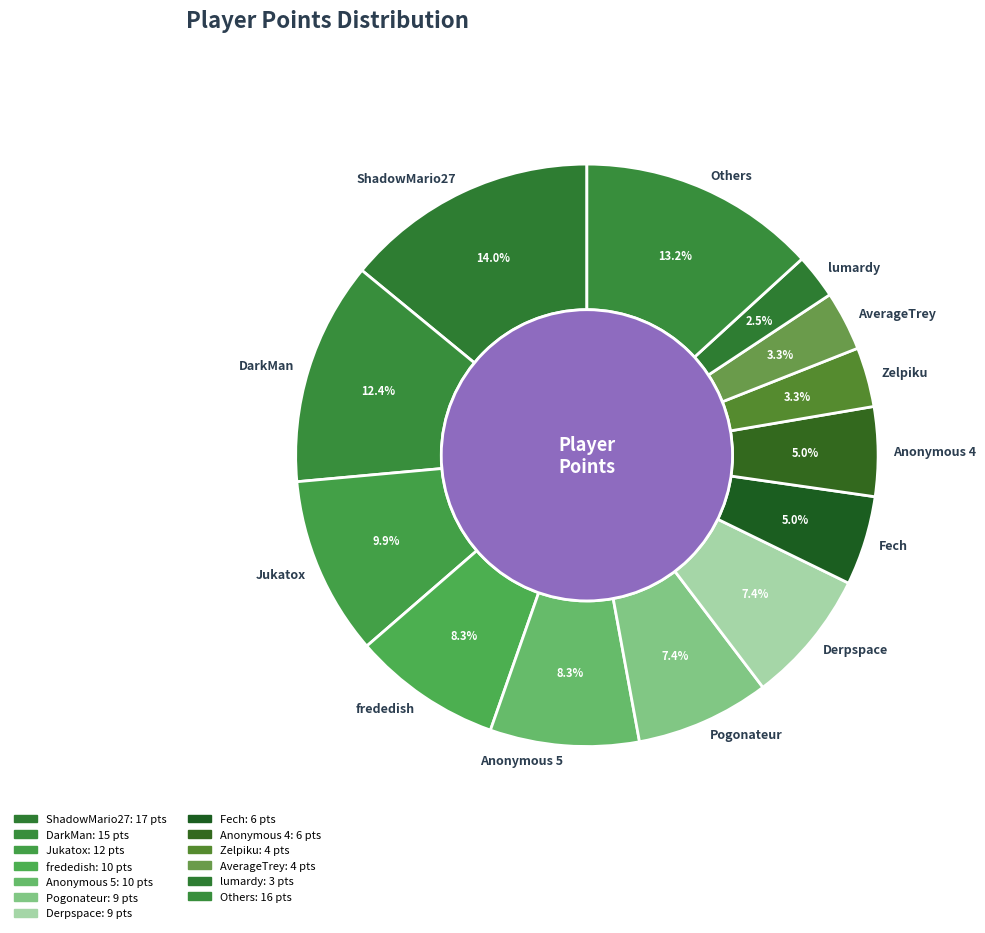

Count the number of slices in the pie.

13